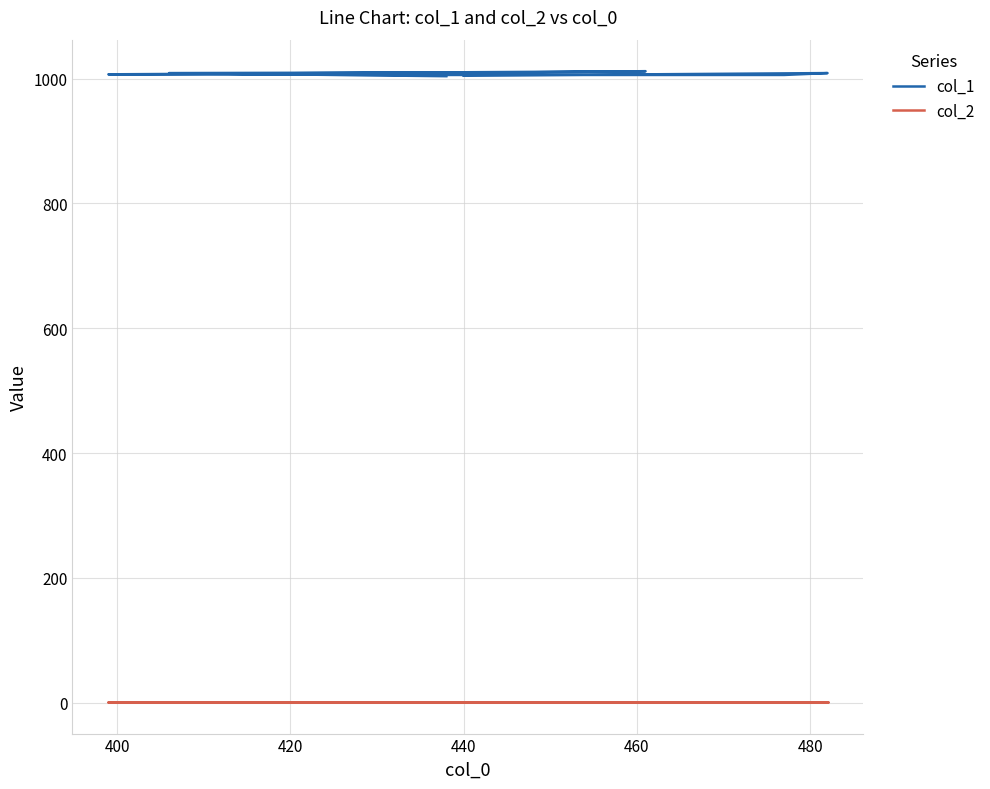

What is the value of the col_1 point at the 5th from the left?

1007